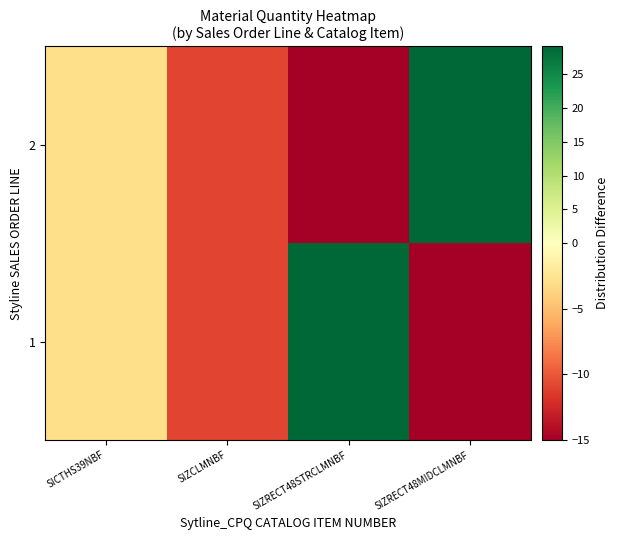

Which label corresponds to the largest value in the chart?

SIZRECT48STRCLMNBF